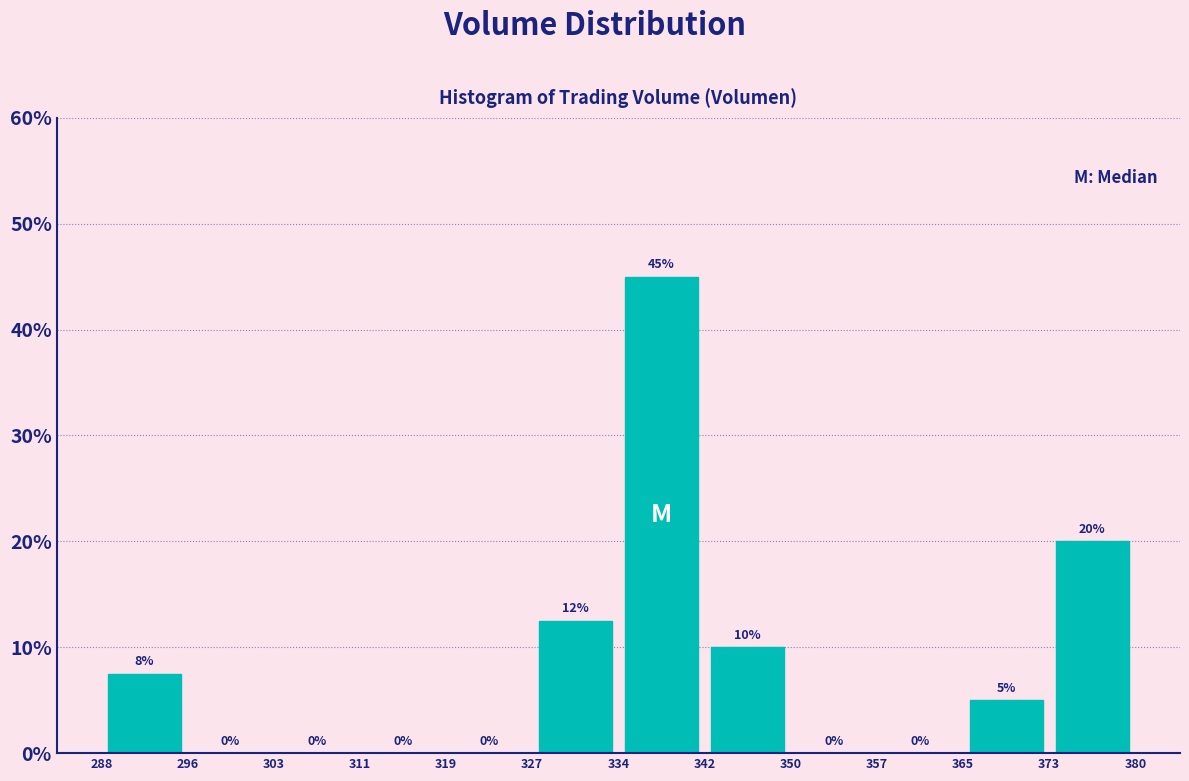

Over which range of the x-axis is the bar tallest?

334 to 342